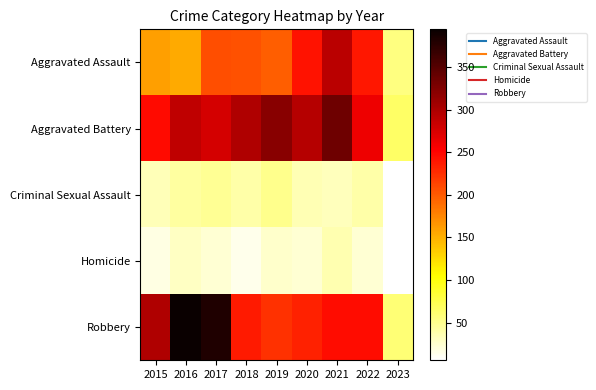

Reading left to right, list all the values displayed in this chart.

Aggravated Assault: 2015=160	2016=154	2017=207	2018=206	2019=197	2020=242	2021=292	2022=239	2023=55
Aggravated Battery: 2015=246	2016=288	2017=277	2018=297	2019=321	2020=294	2021=336	2022=261	2023=66
Criminal Sexual Assault: 2015=34	2016=43	2017=47	2018=40	2019=51	2020=36	2021=32	2022=40	2023=6
Homicide: 2015=17	2016=29	2017=24	2018=15	2019=27	2020=24	2021=37	2022=23	2023=7
Robbery: 2015=297	2016=394	2017=381	2018=237	2019=224	2020=233	2021=244	2022=245	2023=60